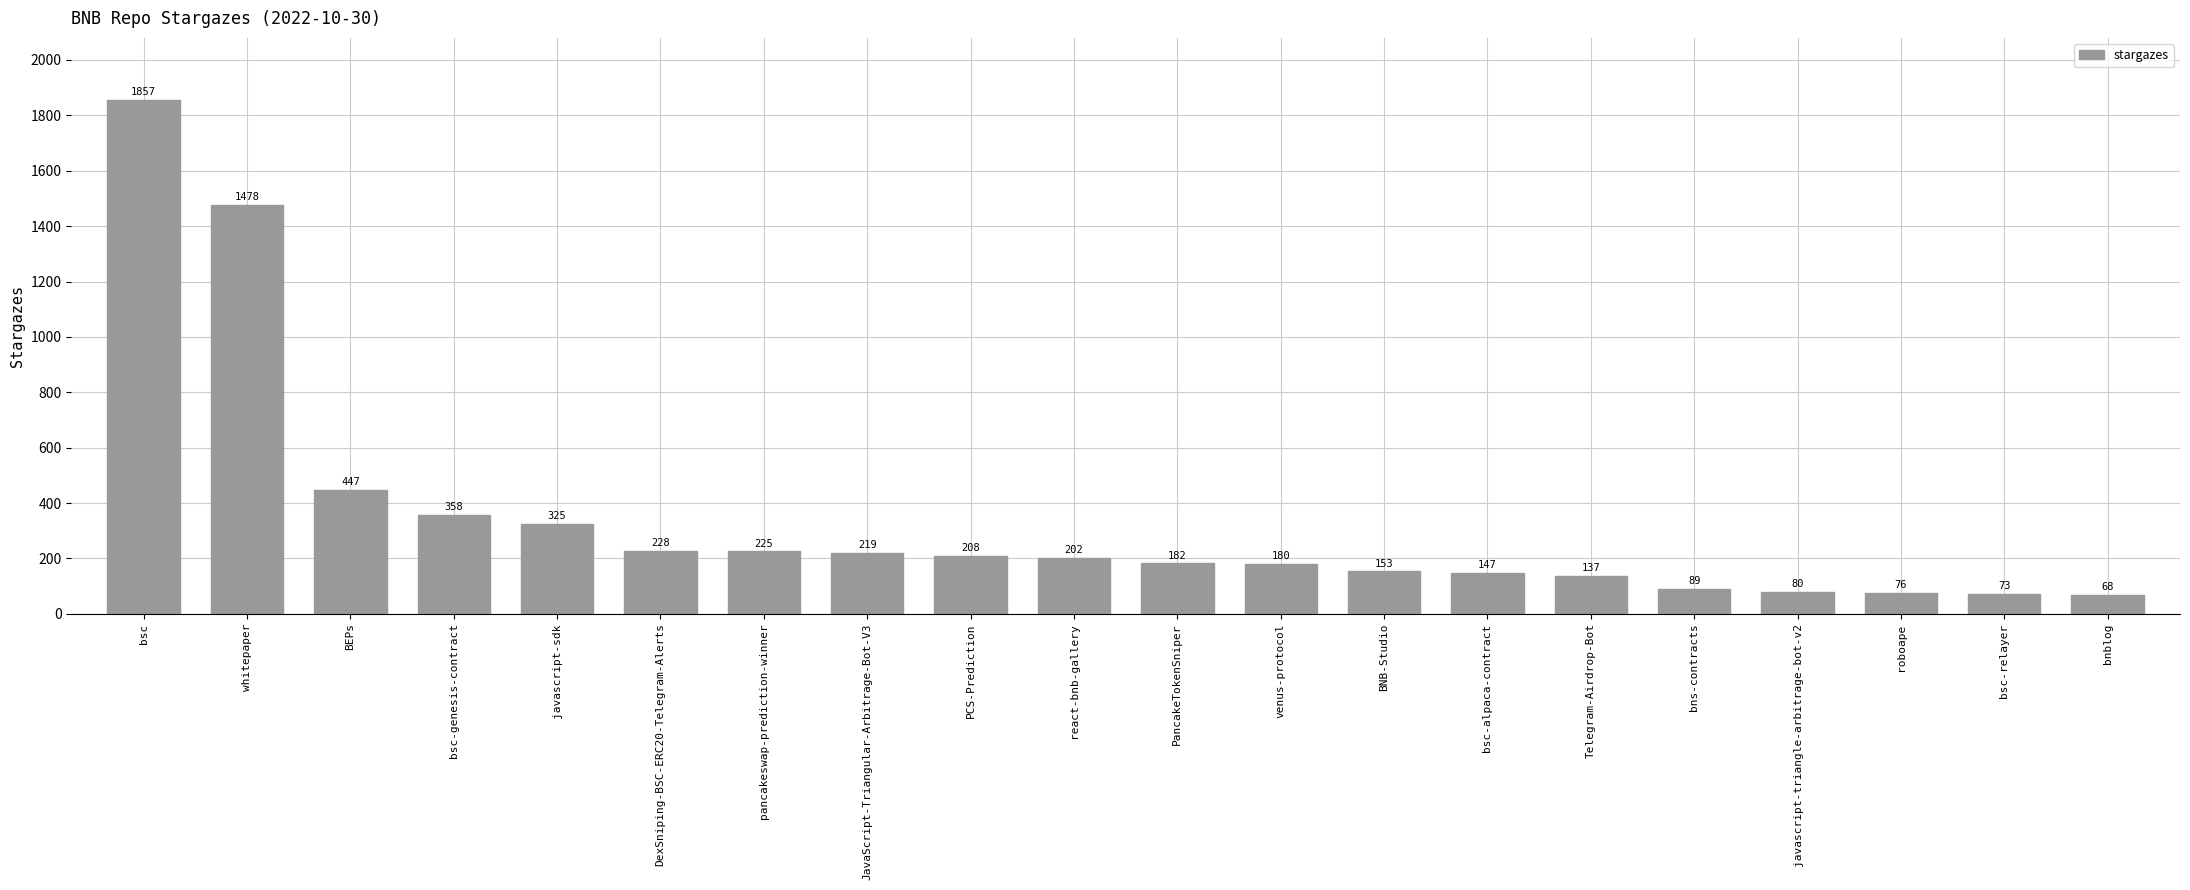

List the labels in order of value, smallest first.

bnblog, bsc-relayer, roboape, javascript-triangle-arbitrage-bot-v2, bns-contracts, Telegram-Airdrop-Bot, bsc-alpaca-contract, BNB-Studio, venus-protocol, PancakeTokenSniper, react-bnb-gallery, PCS-Prediction, JavaScript-Triangular-Arbitrage-Bot-V3, pancakeswap-prediction-winner, DexSniping-BSC-ERC20-Telegram-Alerts, javascript-sdk, bsc-genesis-contract, BEPs, whitepaper, bsc